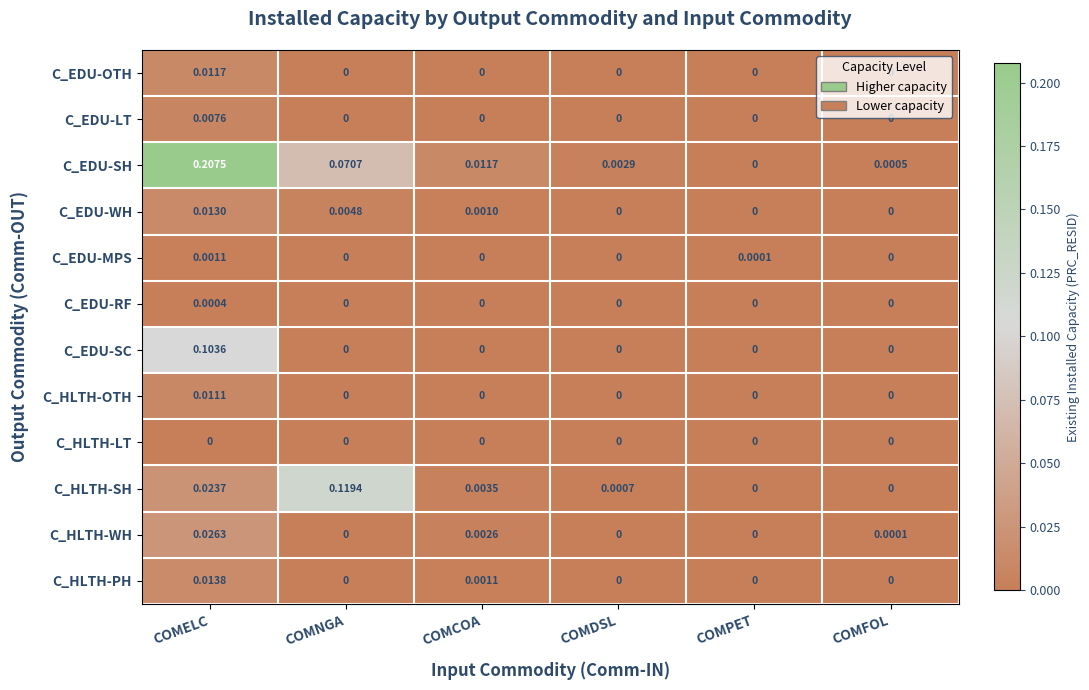

Rank the series by their maximum value, from highest to lowest.

C_EDU-SH, C_HLTH-SH, C_EDU-SC, C_HLTH-WH, C_HLTH-PH, C_EDU-WH, C_EDU-OTH, C_HLTH-OTH, C_EDU-LT, C_EDU-MPS, C_EDU-RF, C_HLTH-LT